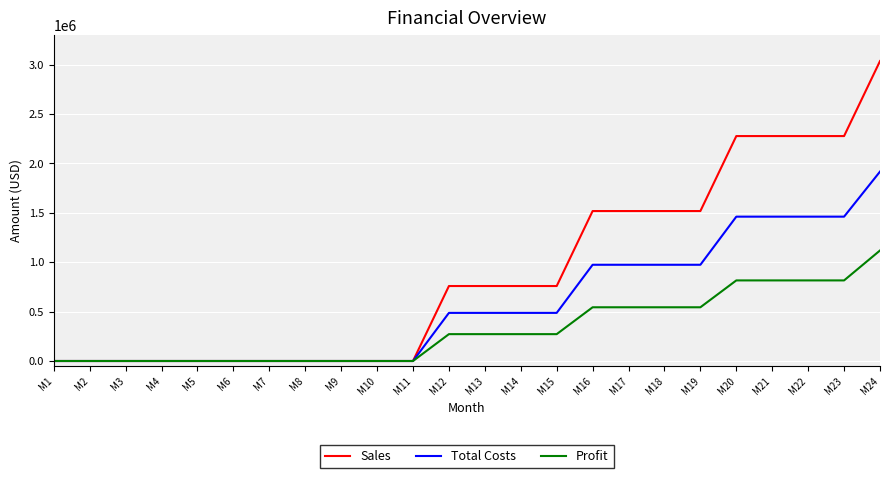

Between M19 and M20, which series saw the biggest shift?

Sales